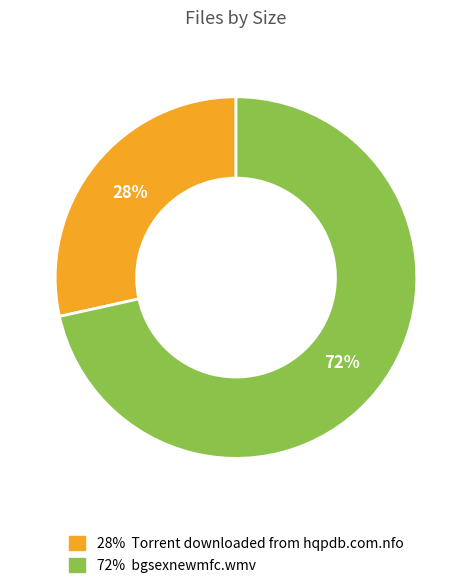

To the nearest percent, what is the average slice percentage?

50%